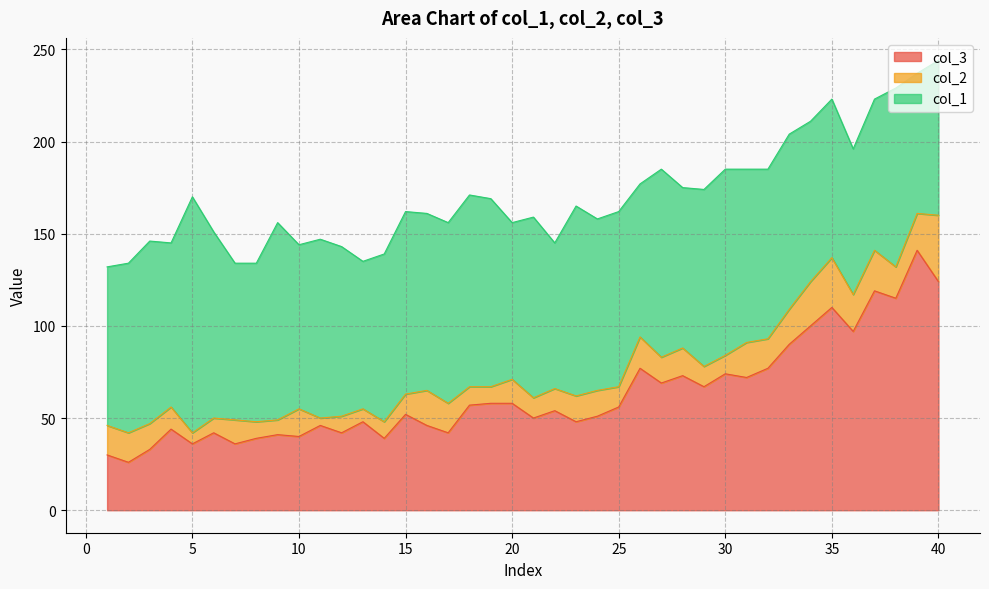

How many intersections are there between col_1 and col_3?

1